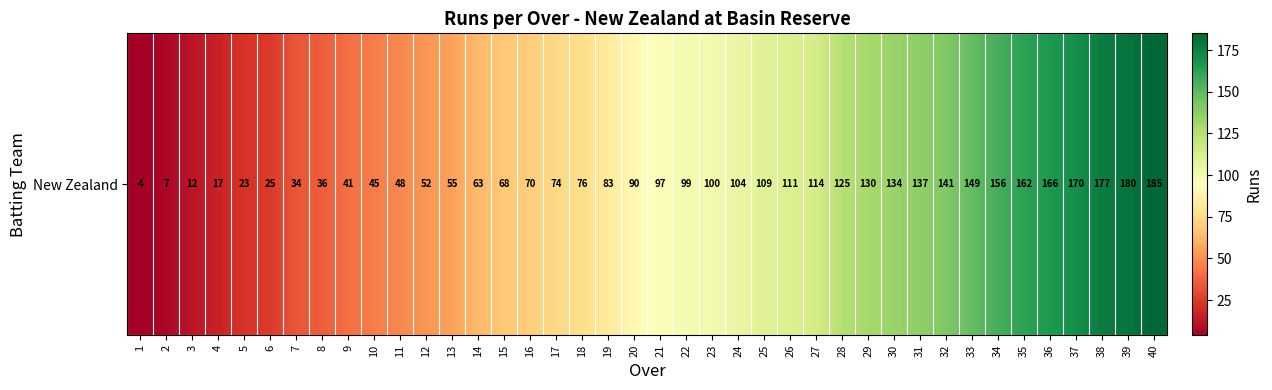

At which category does the chart reach its minimum across all series?

1